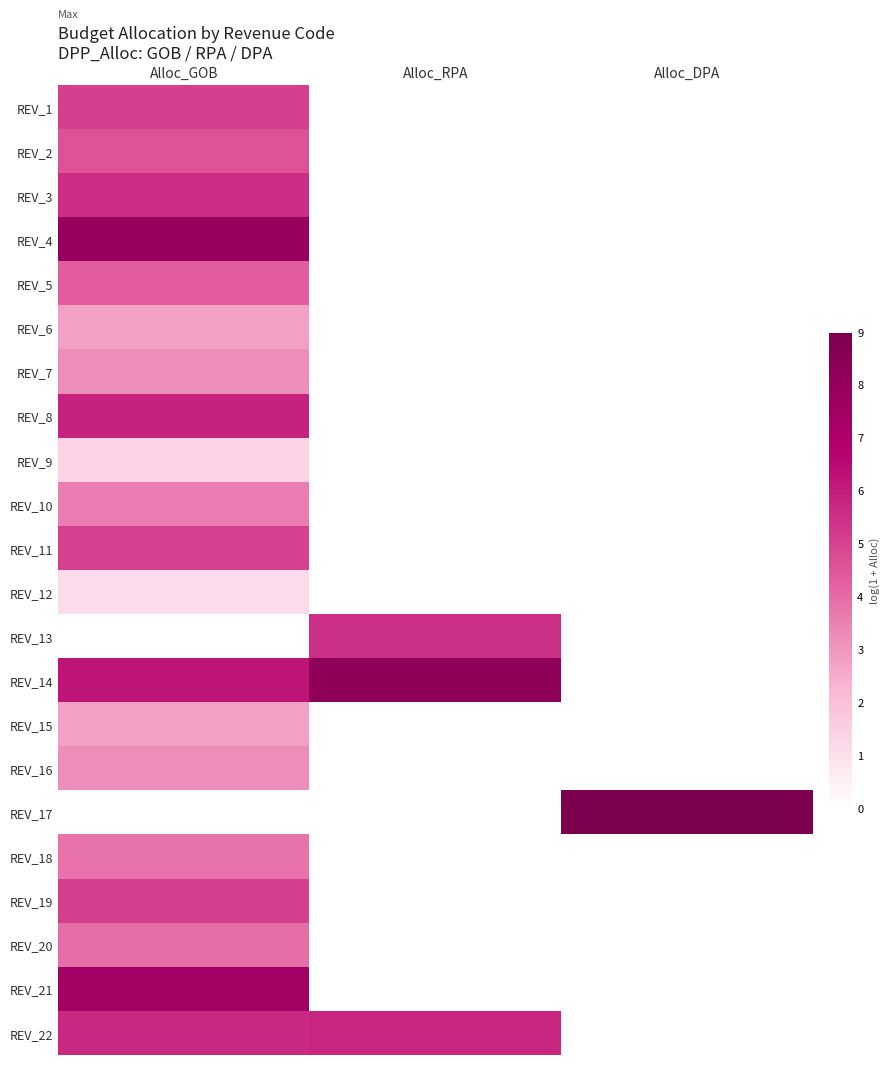

Count the number of categories in the chart.

3